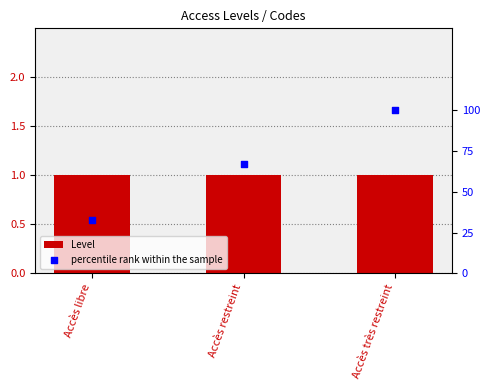

What is the total value across all series at Accès libre?

34